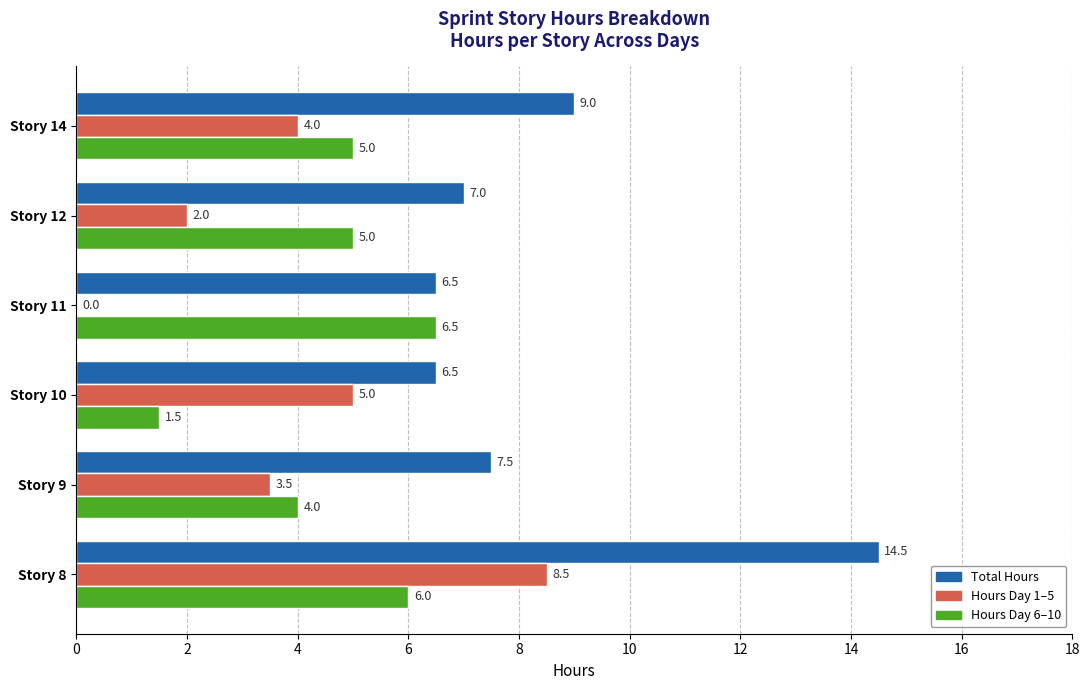

At which label is Total Hours closest to 10?

Story 14